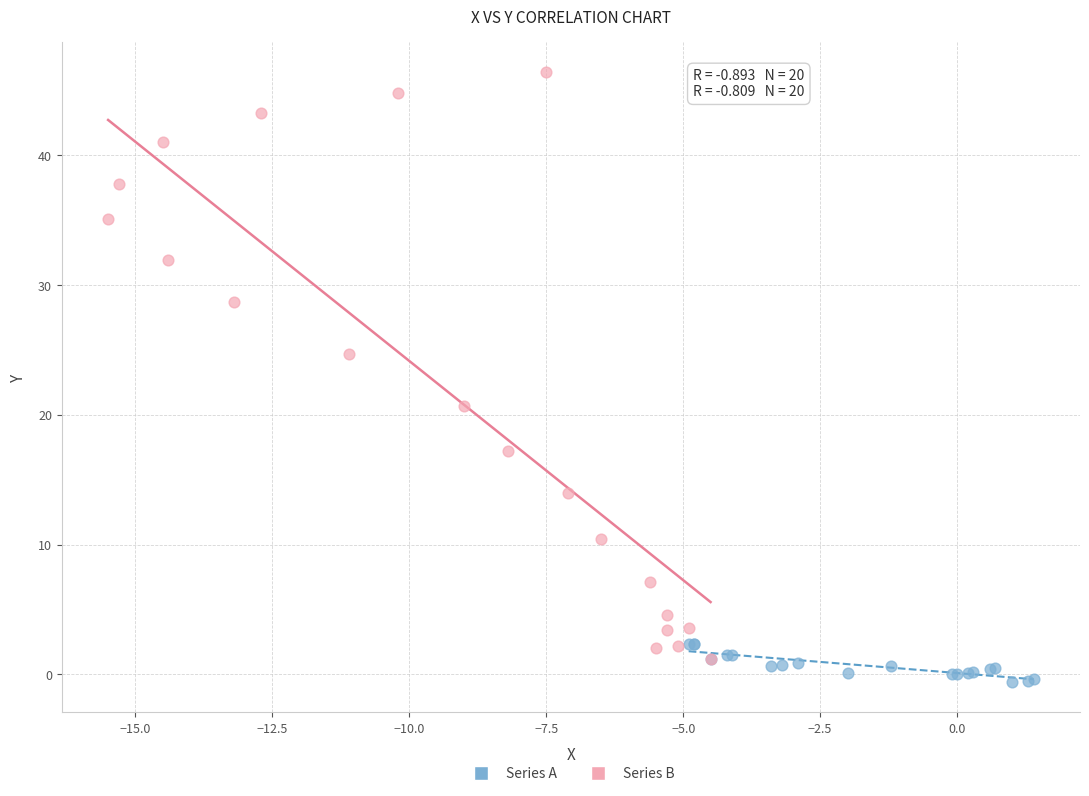

Which series reaches the minimum Y coordinate?

Series A